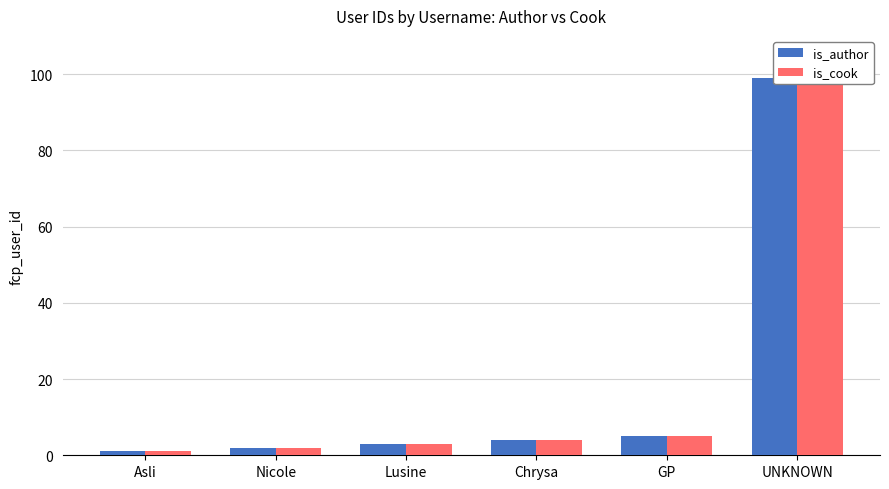

Reading left to right, what are all the values shown in this chart?

is_author: 1	2	3	4	5	99
is_cook: 1	2	3	4	5	99